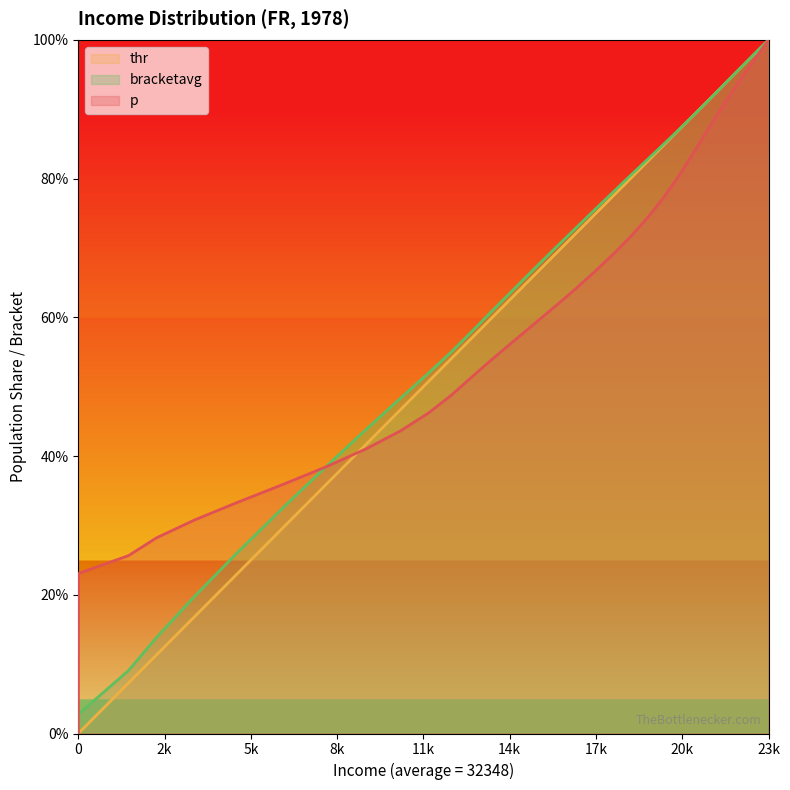

What are all the series names shown in the legend?

thr, bracketavg, p